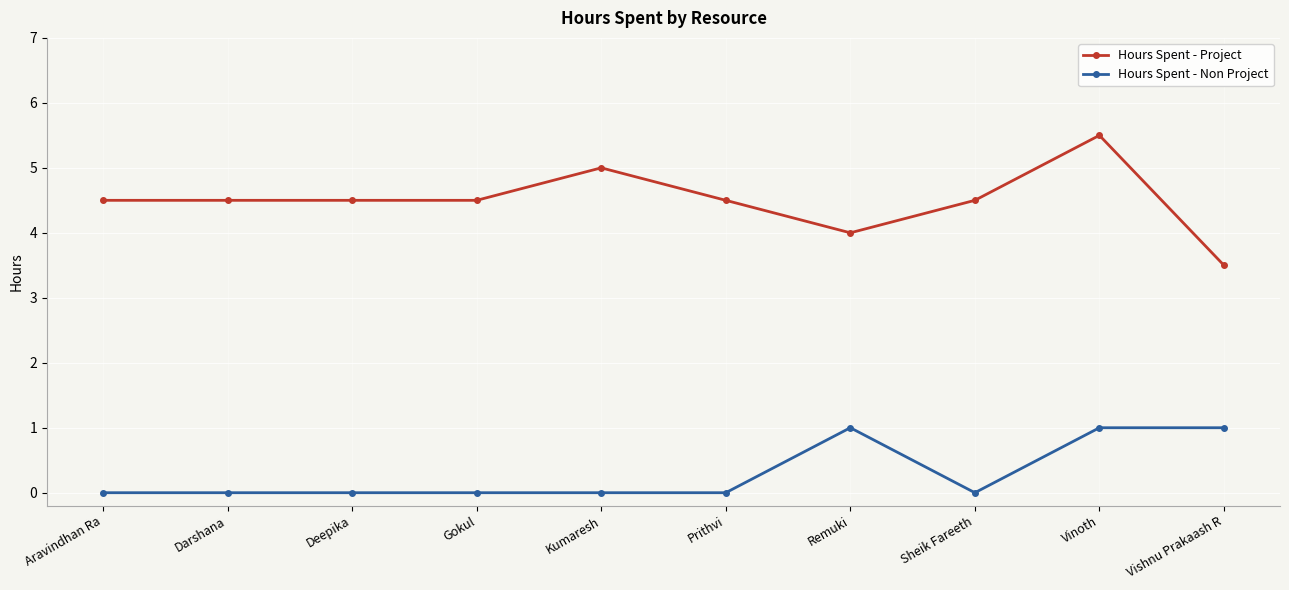

What is the spread (max minus min) of values at Sheik Fareeth?

4.5